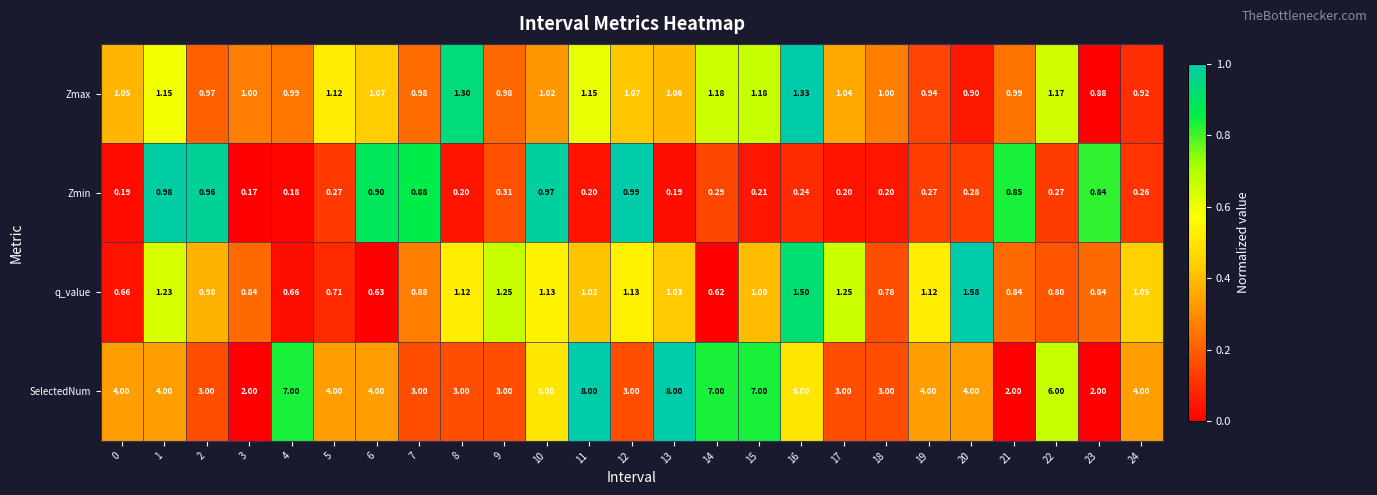

Which series has the widest spread of values?

SelectedNum